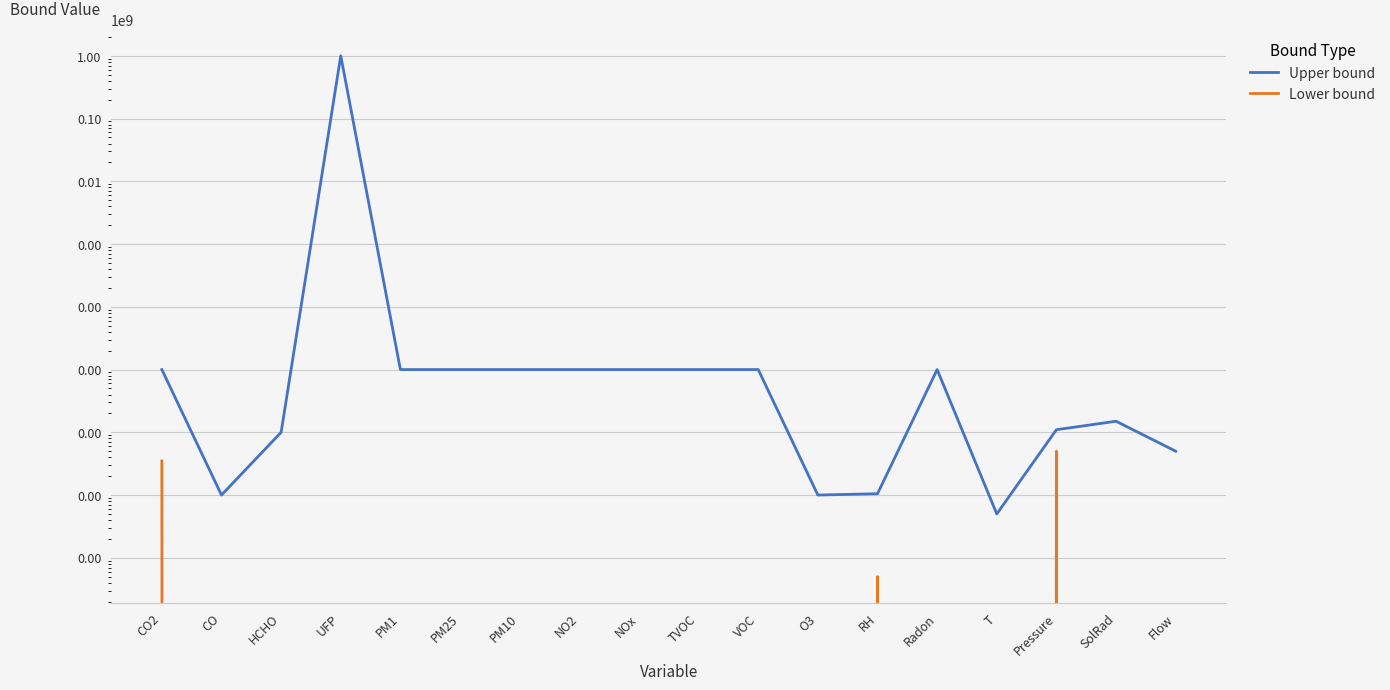

True or false: Lower bound has a value of 834 at Pressure.

False